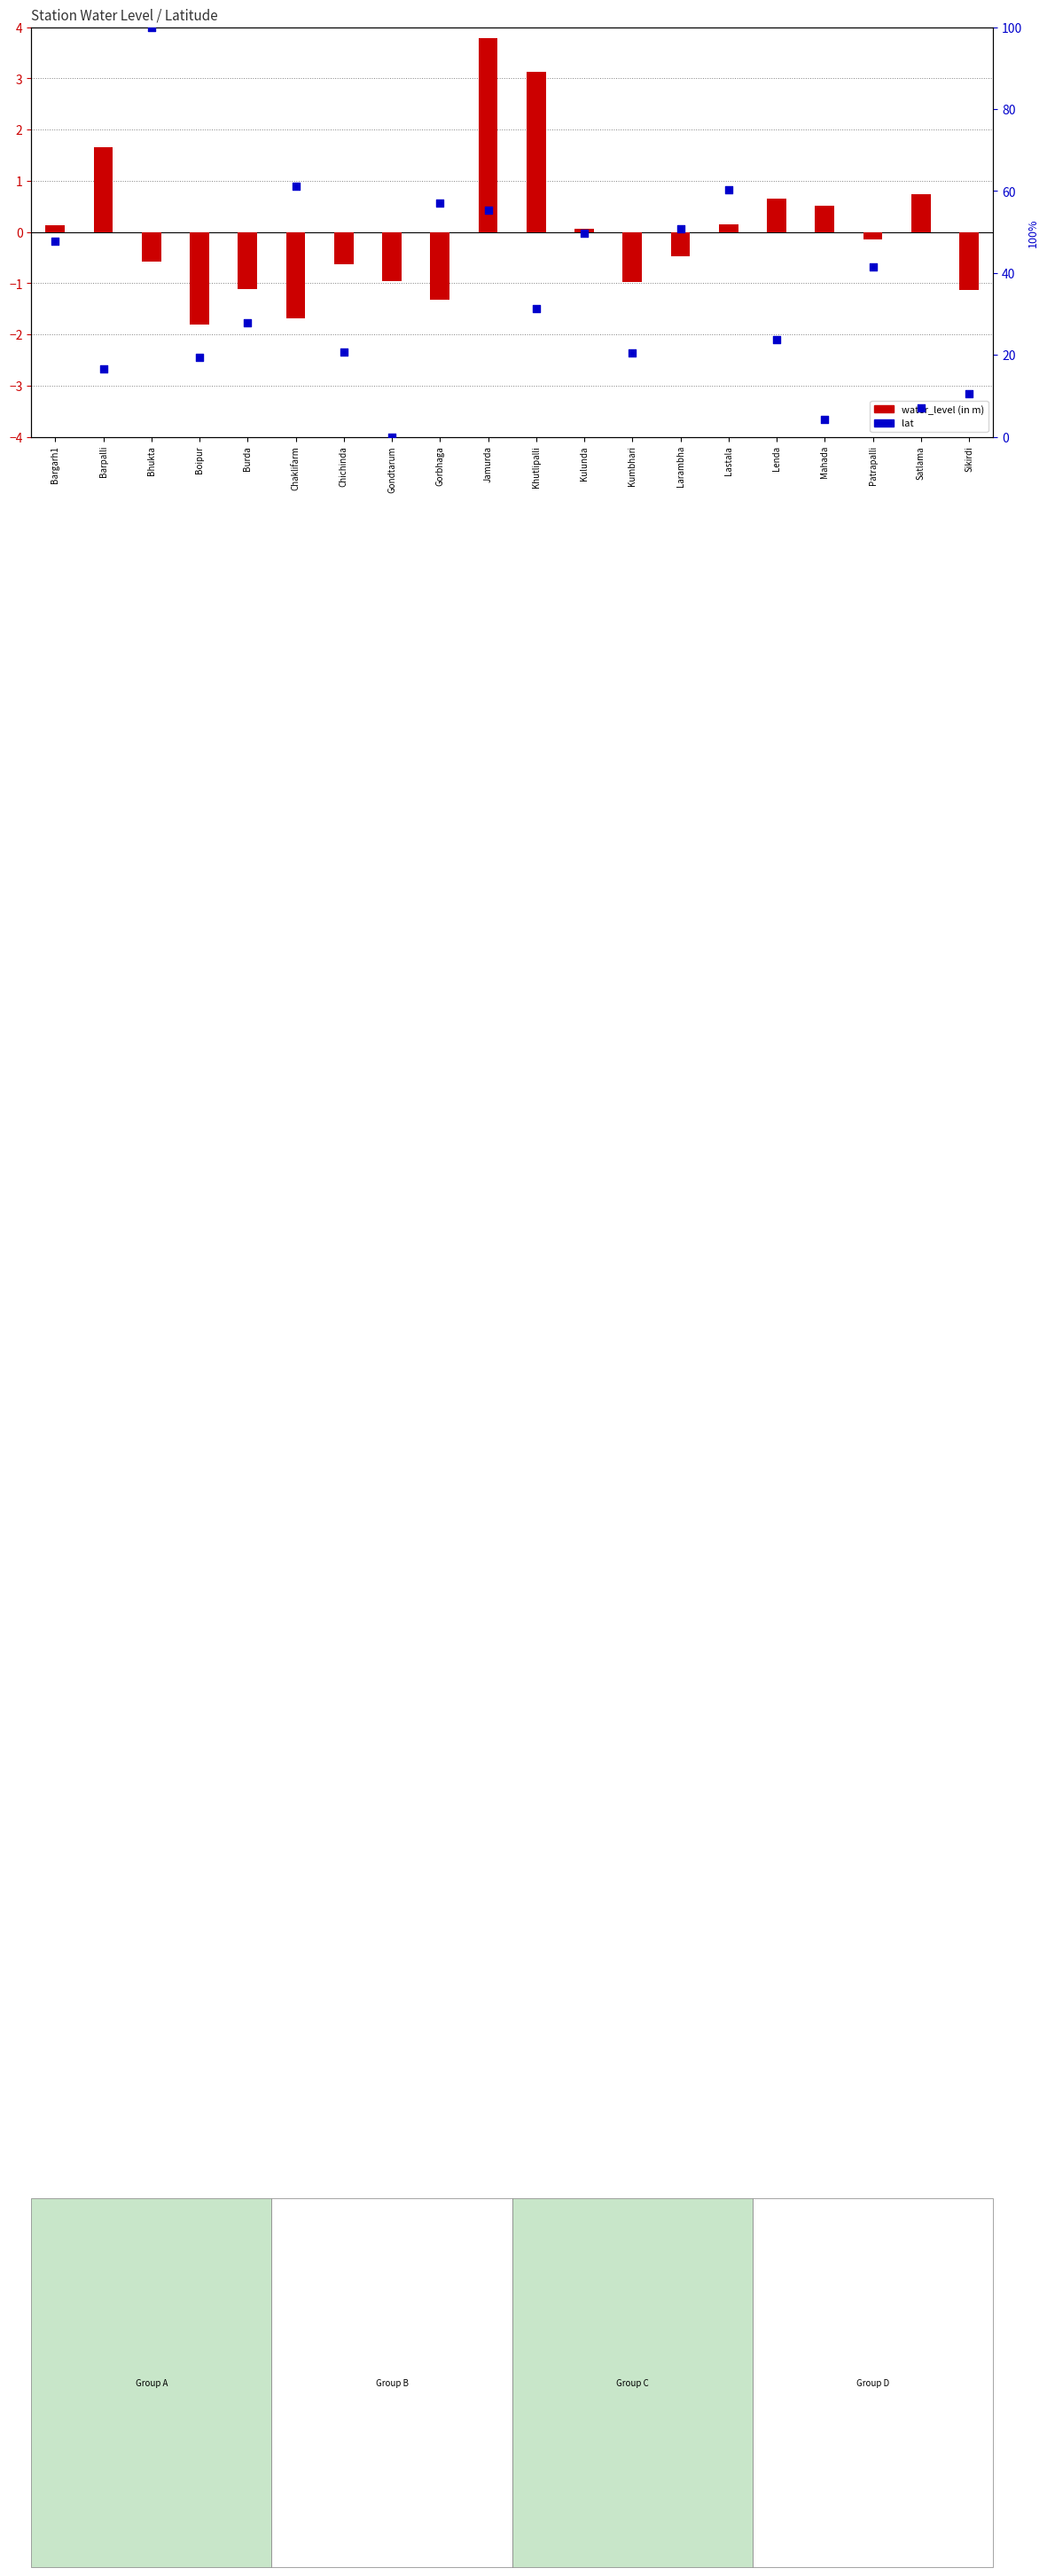

Which series has the largest Y range (max minus min)?

lat